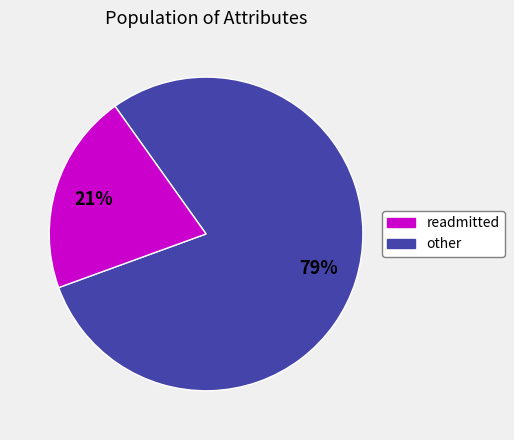

Is there a majority slice in this chart?

Yes